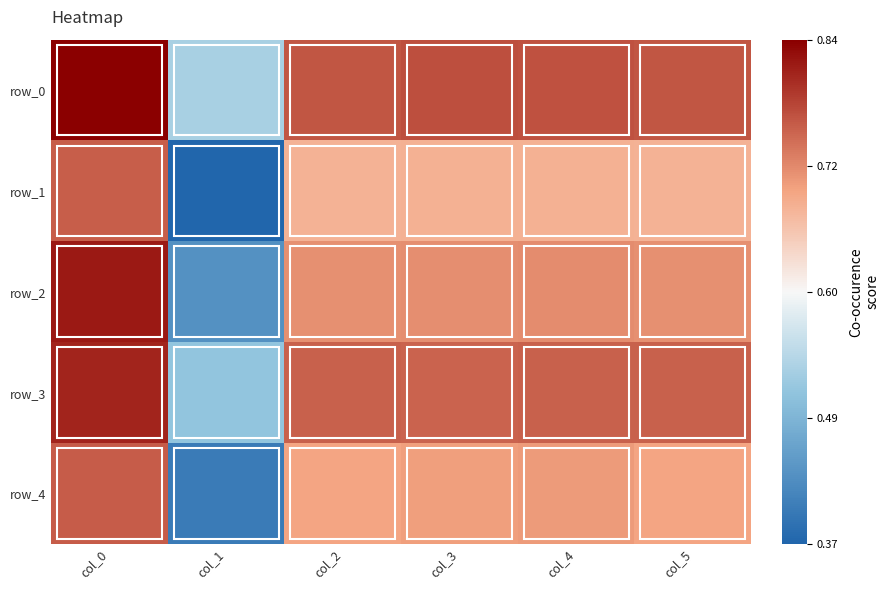

Reading left to right, list all the values displayed in this chart.

row_0: 0.8	0.5	0.8	0.8	0.8	0.8
row_1: 0.8	0.4	0.7	0.7	0.7	0.7
row_2: 0.8	0.4	0.7	0.7	0.7	0.7
row_3: 0.8	0.5	0.8	0.8	0.8	0.8
row_4: 0.8	0.4	0.7	0.7	0.7	0.7